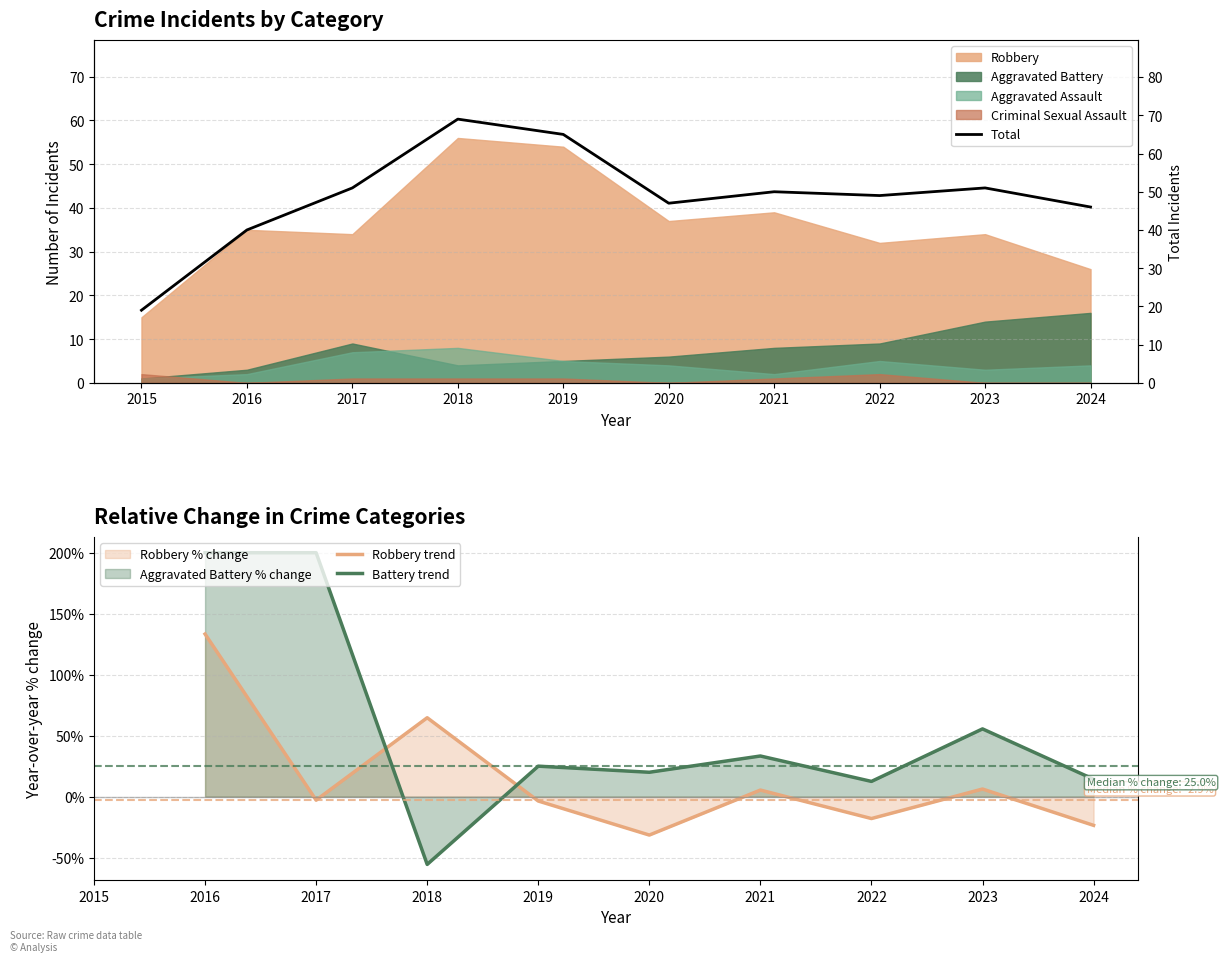

What is the difference between the second highest and second lowest values in the Total series?

25.0